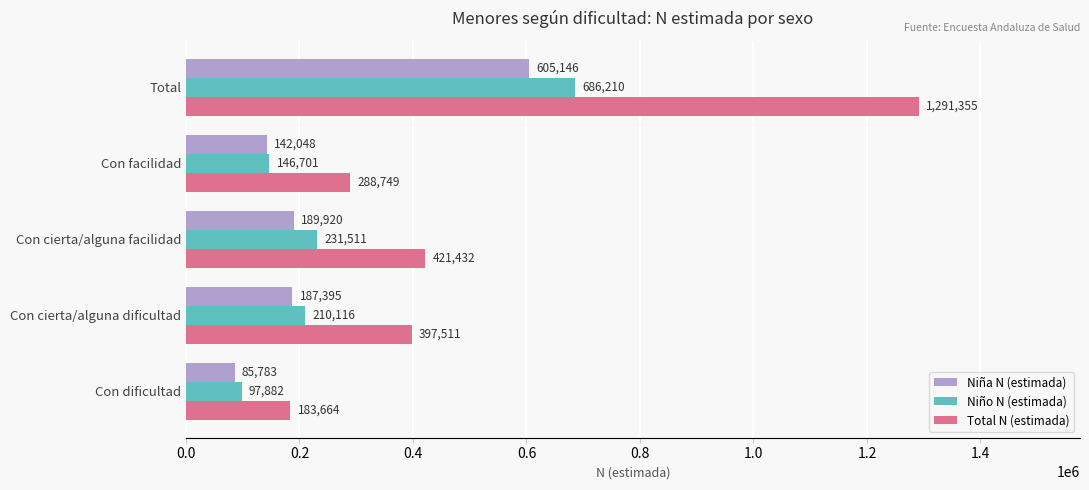

What is the sum of the Total N (estimada) values at Con dificultad and Con cierta/alguna dificultad?

581175